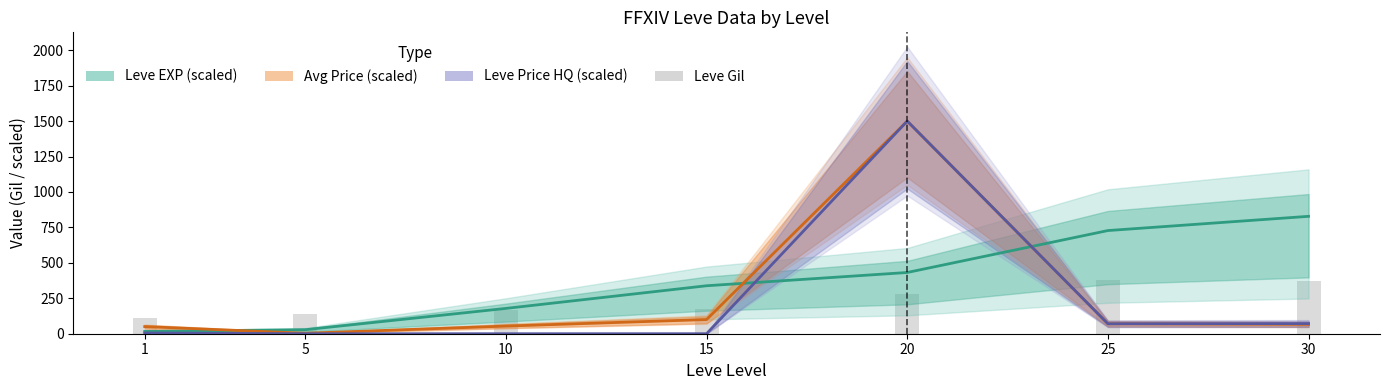

How many distinct data groups are displayed?

4